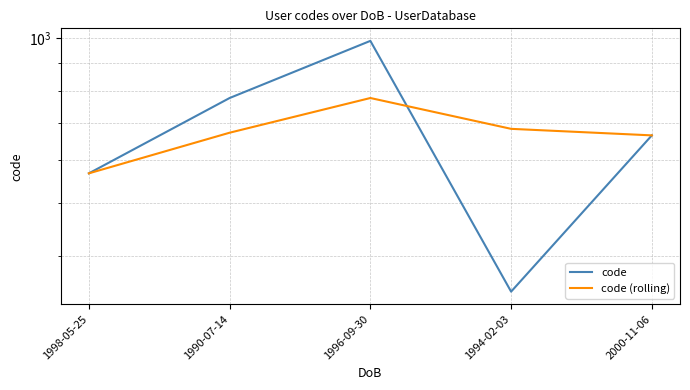

How many interior local peaks does the code (rolling) series have?

1